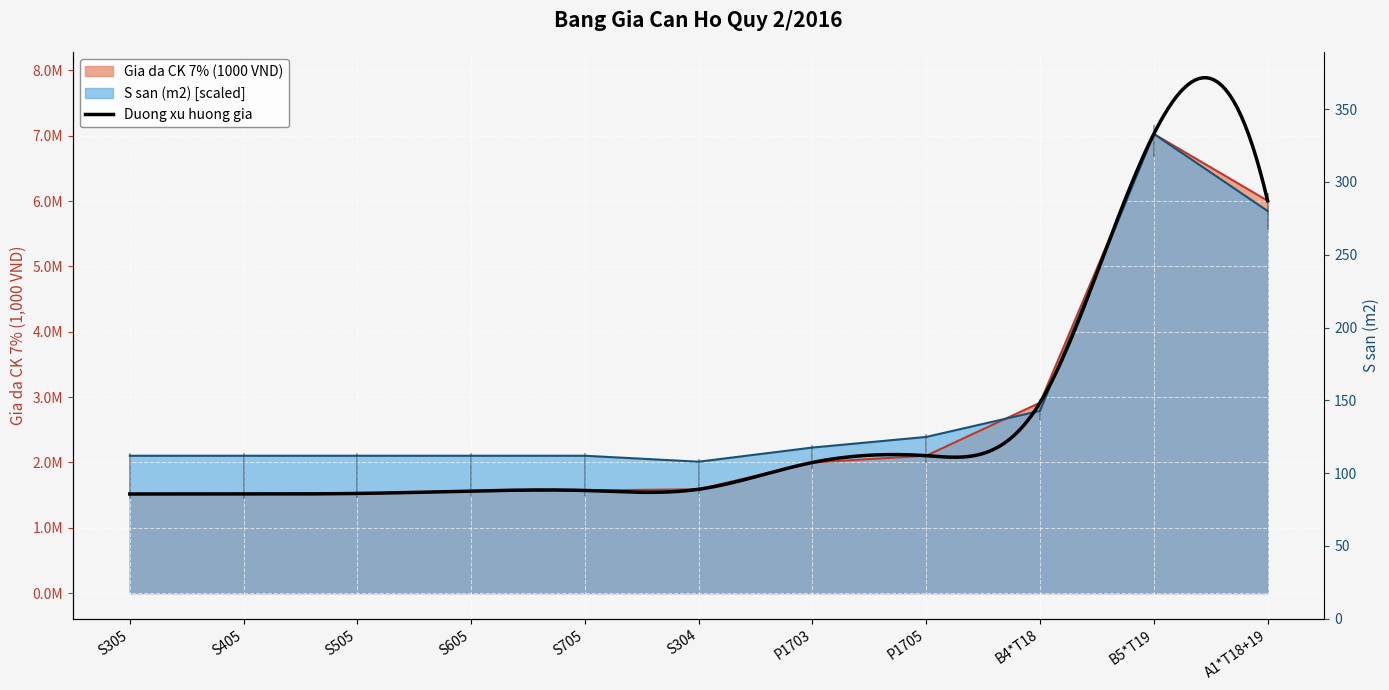

Is the value of S san (m2) at P1703 greater than the value of Gia da CK 7% (1000 VND) at S405?

Yes